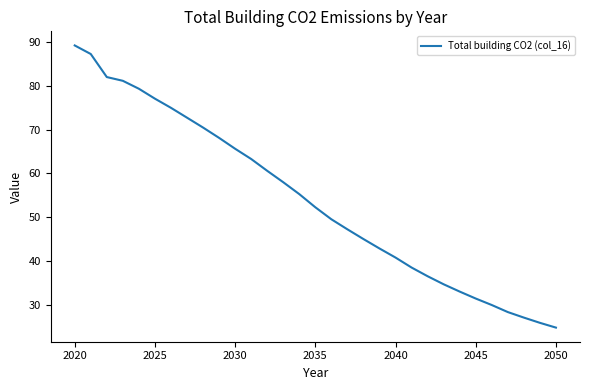

What is the difference between the maximum and minimum values?

64.2